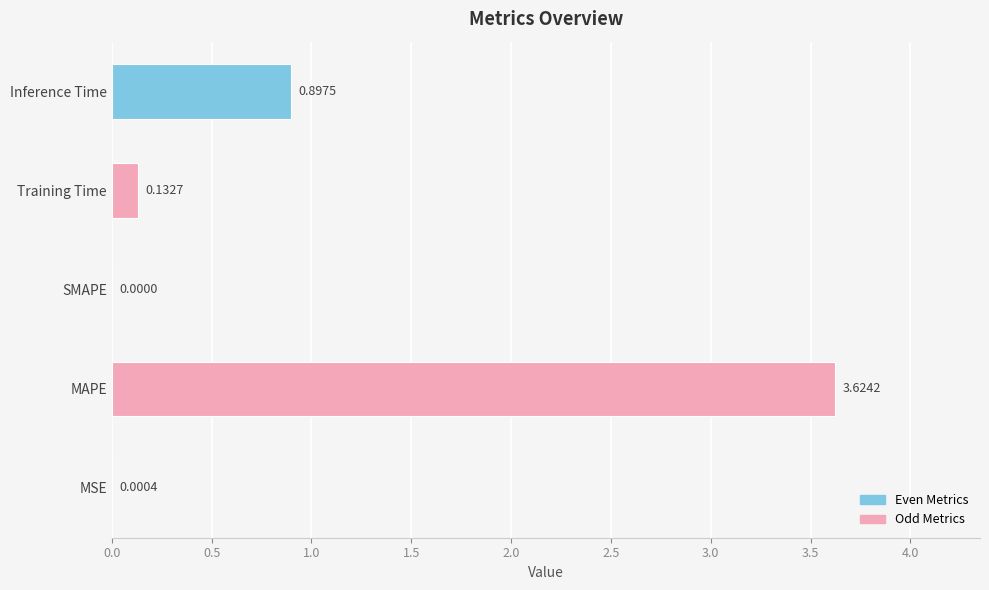

At which category does the chart reach its peak across all series?

MAPE